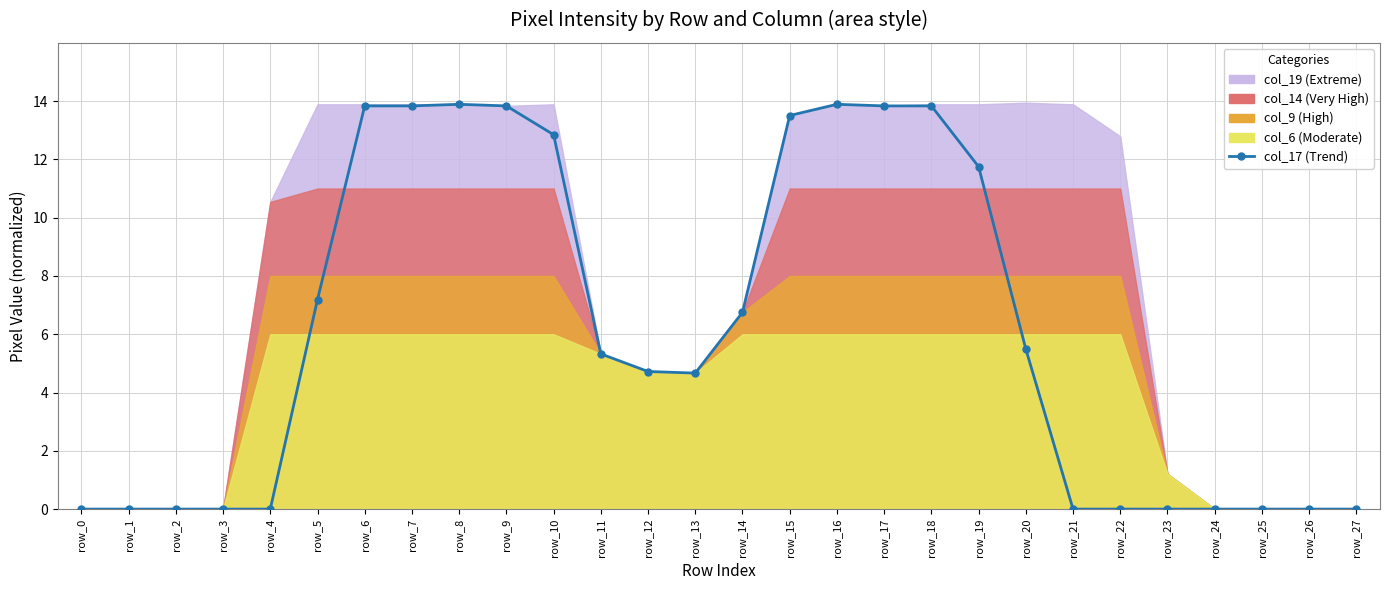

How many values are above zero?

16